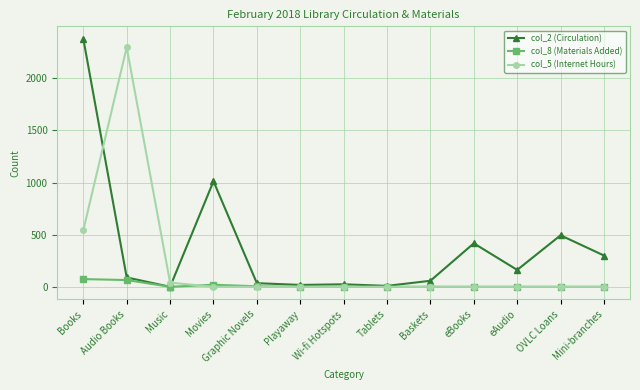

Where do col_8 (Materials Added) and col_5 (Internet Hours) first cross each other?

Music and Movies